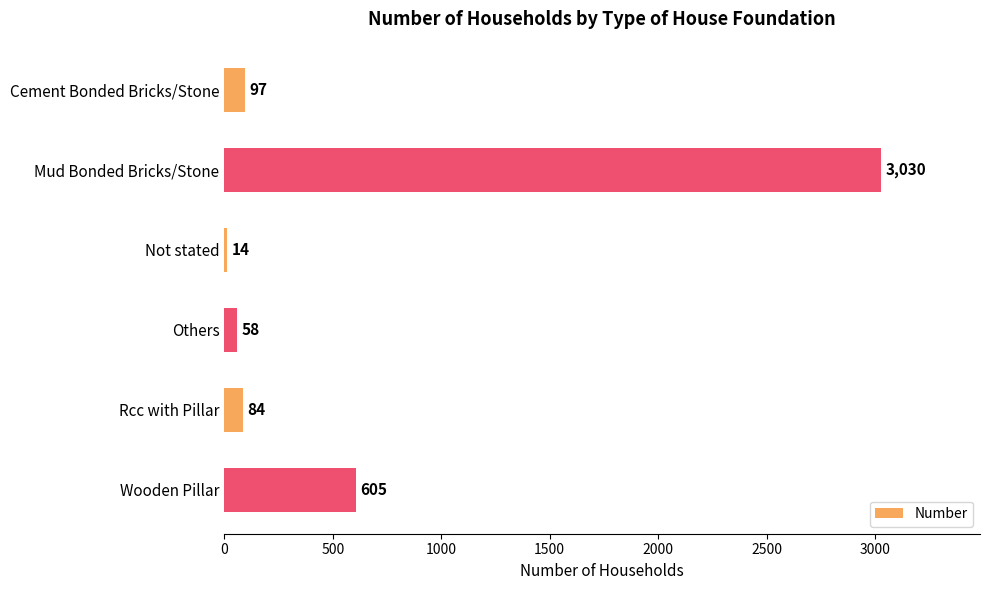

Approximately how many times larger is the value at Others compared to Cement Bonded Bricks/Stone?

0.6